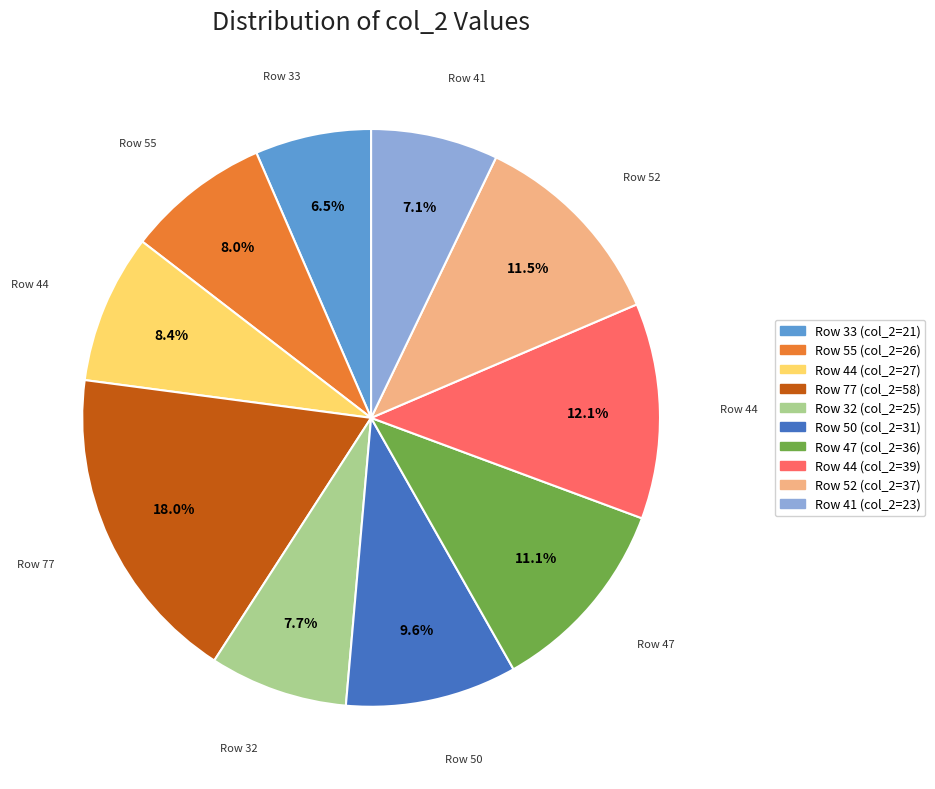

Does any single category account for the majority?

No